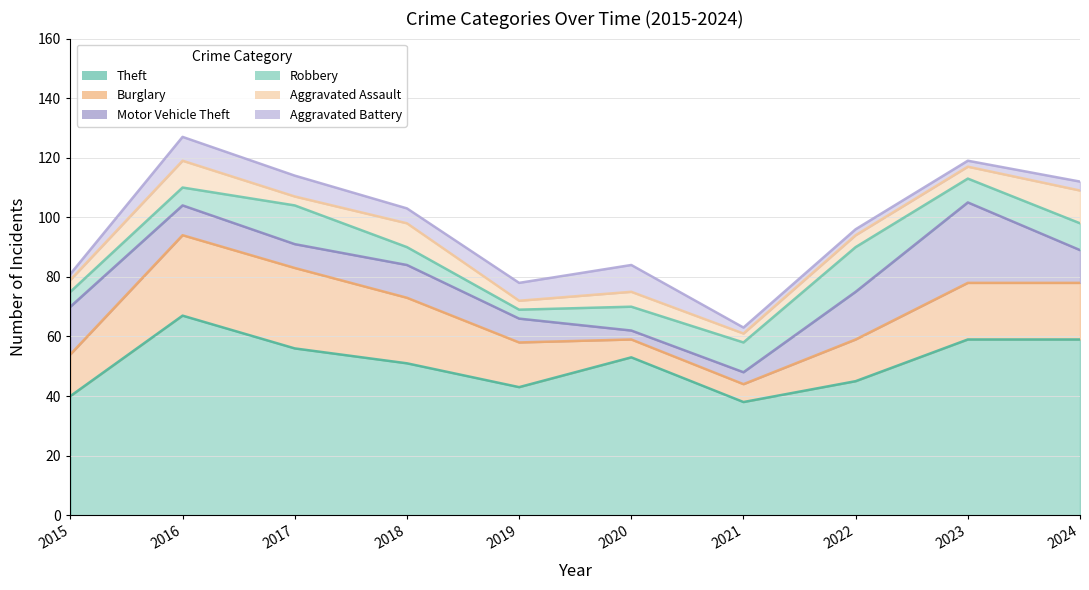

In Aggravated Battery, how many points are higher than both neighbors (excluding endpoints)?

2